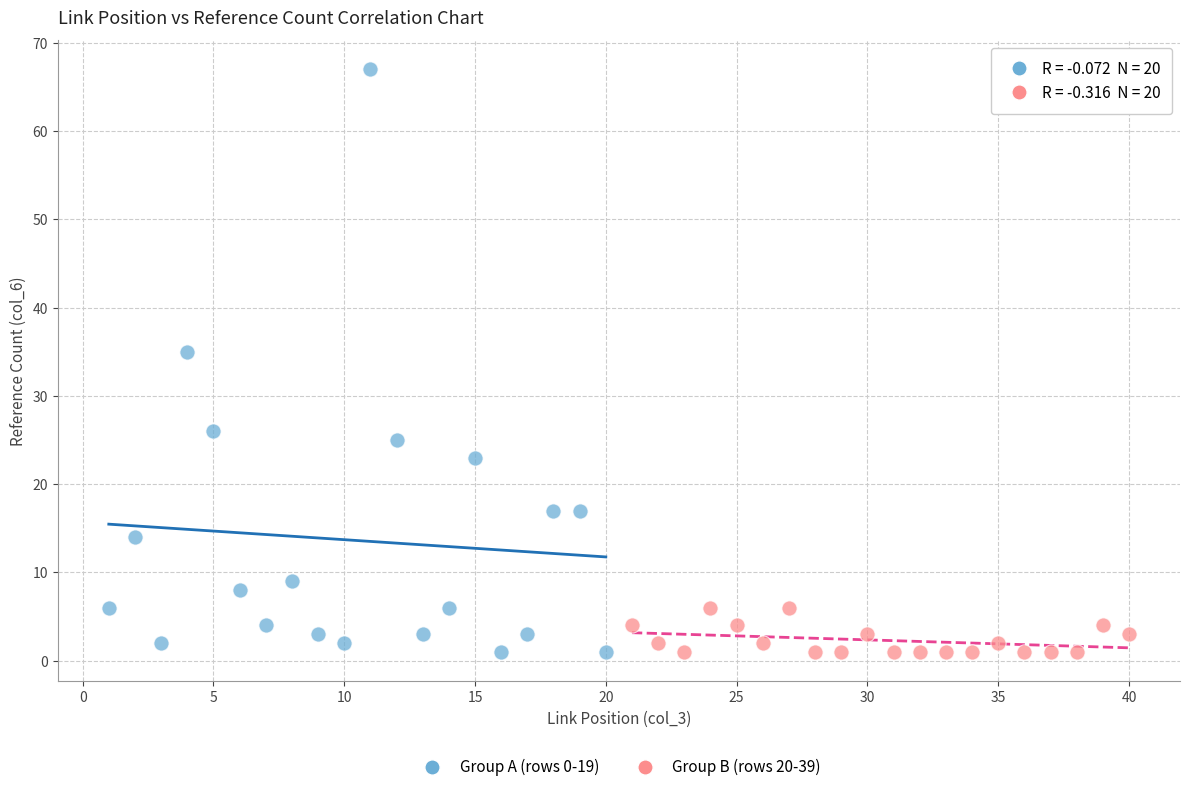

Which series contains the highest Y value?

Group A (rows 0-19)